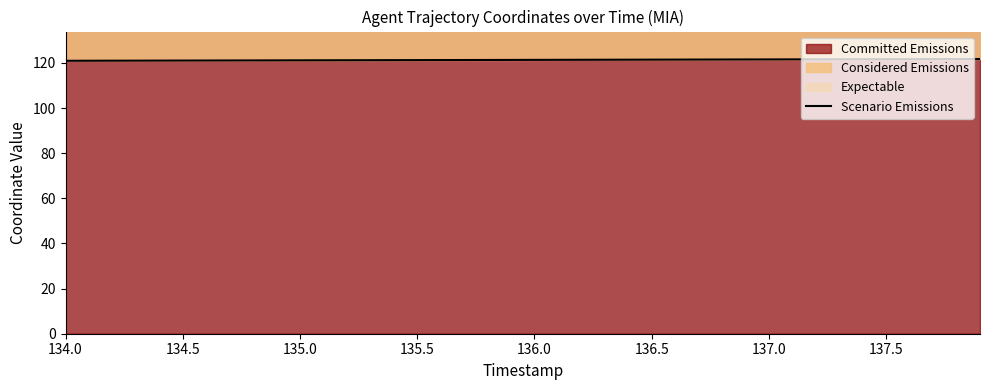

Is it true that the value at 39 is 172.0?

False